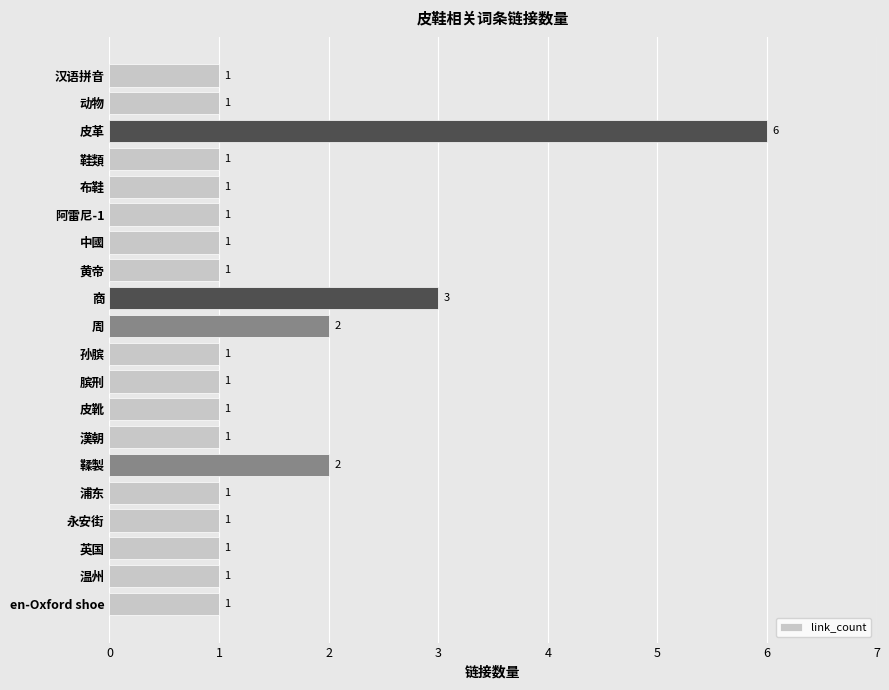

Is it true that the value at 温州 is 1?

True